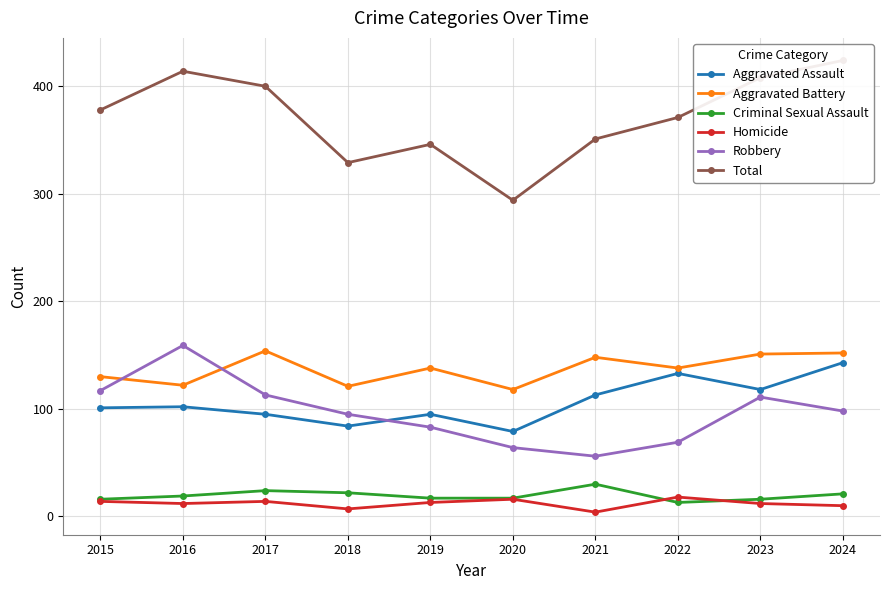

Is the value of Aggravated Battery at 2023 greater than the value of Aggravated Assault at 2023?

Yes